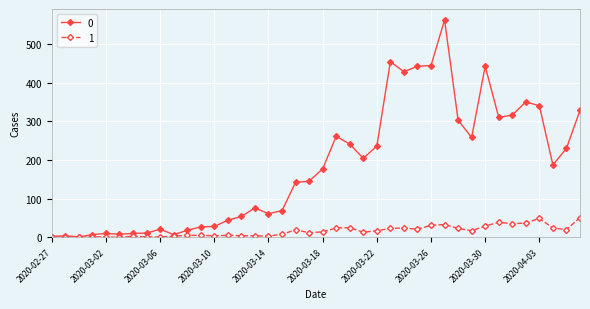

How many data points in 0 are less than 177?

20